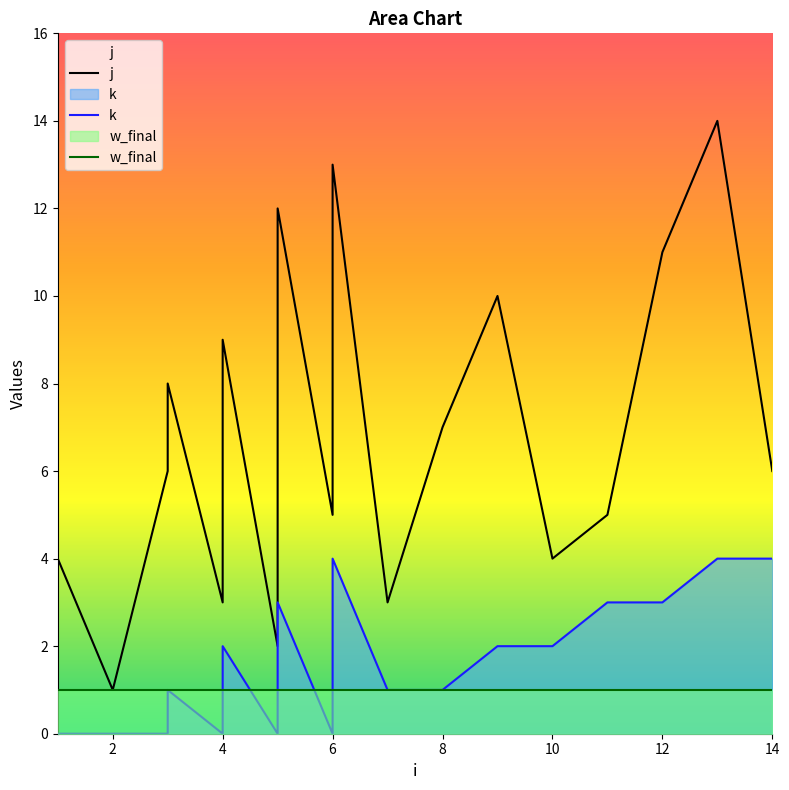

True or false: j and w_final cross at least once.

False